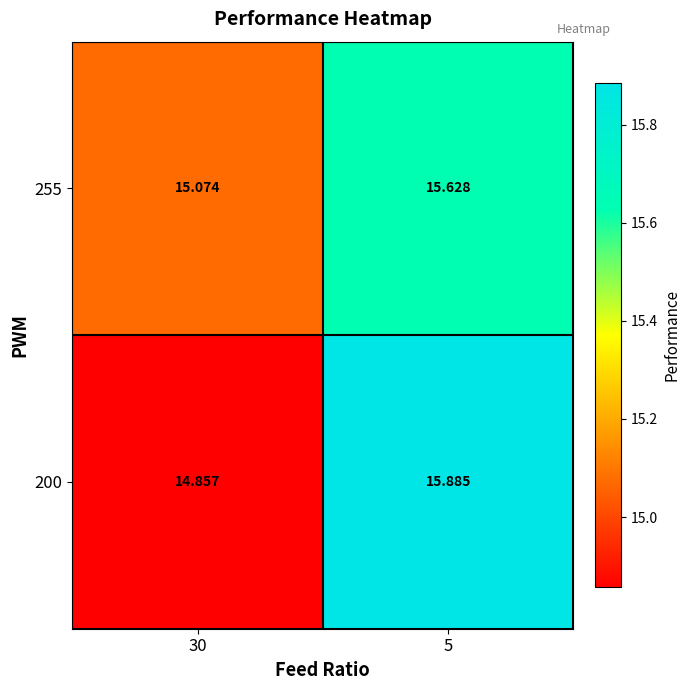

Count the number of data series in this chart.

2